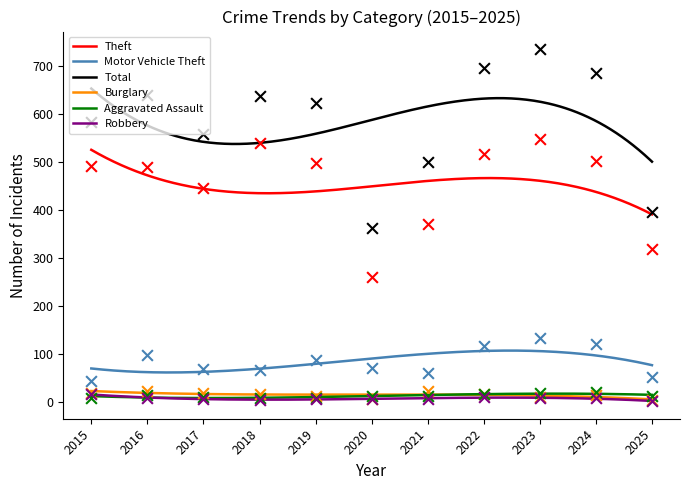

Which series has the widest spread of Y values?

Total